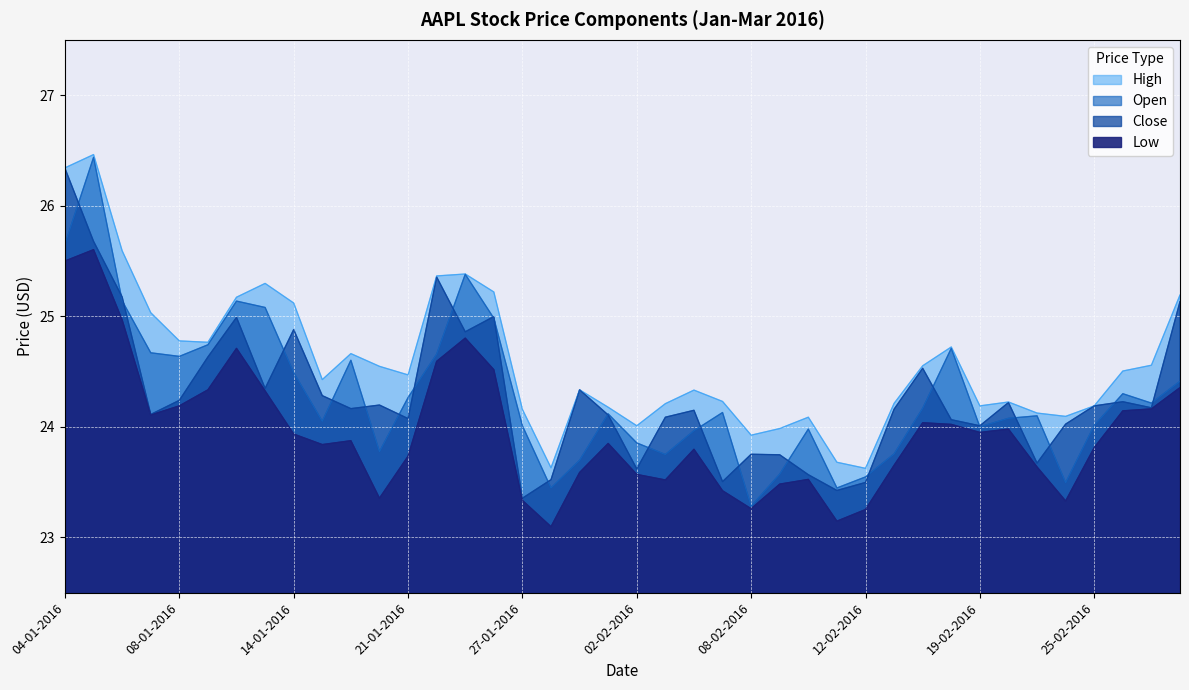

True or false: Low has more than 1 interior local peaks.

True